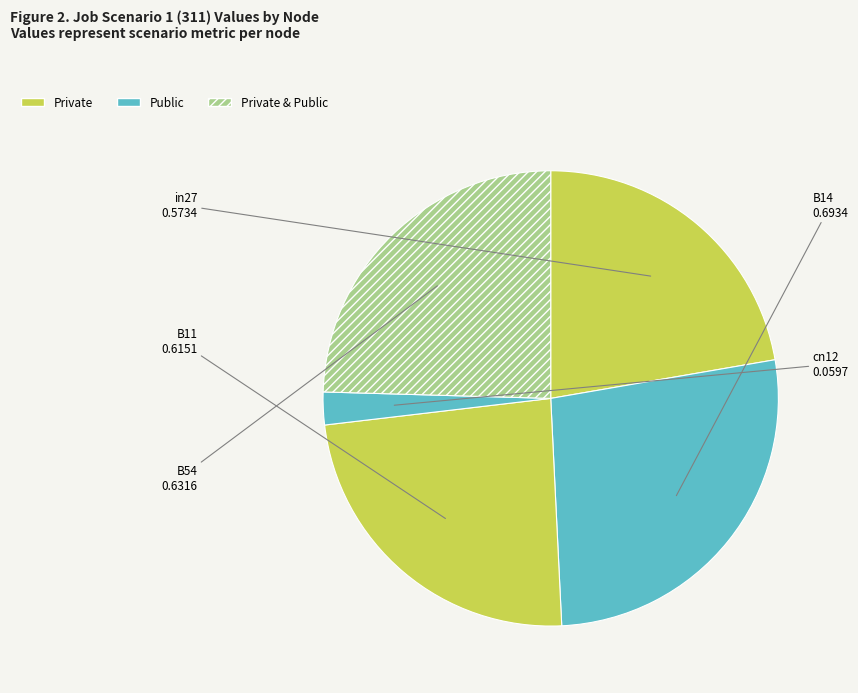

Which category has the smallest portion of the pie?

cn12